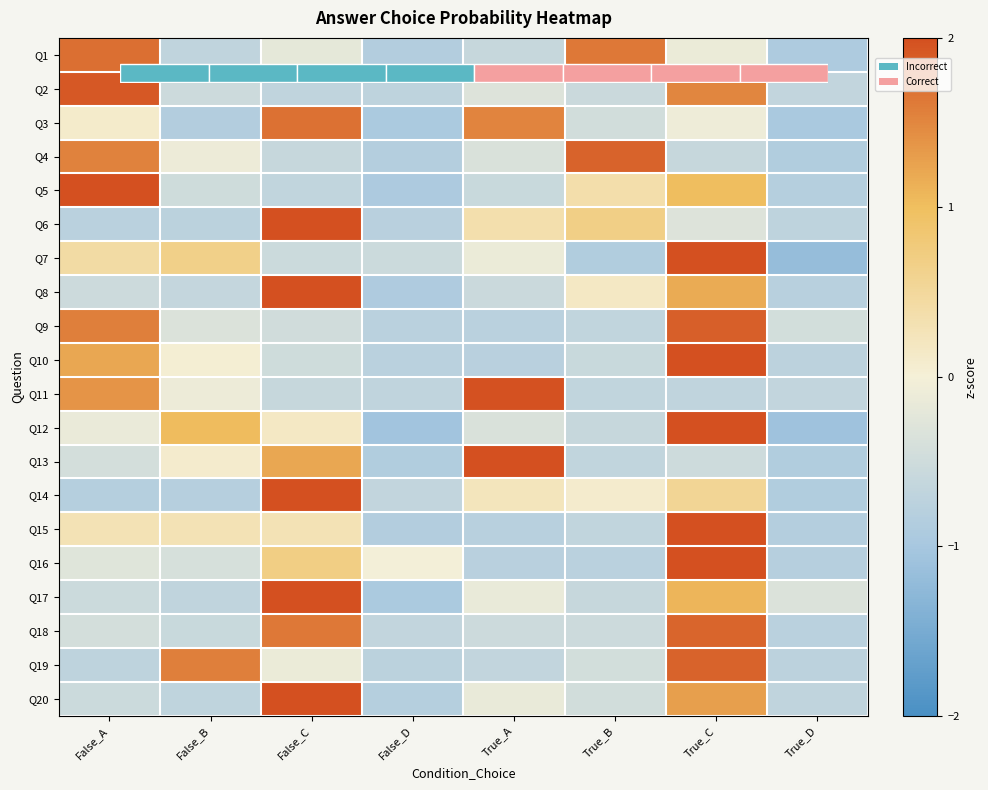

The Q6 series shows -0.8 at False_D. True or false?

True